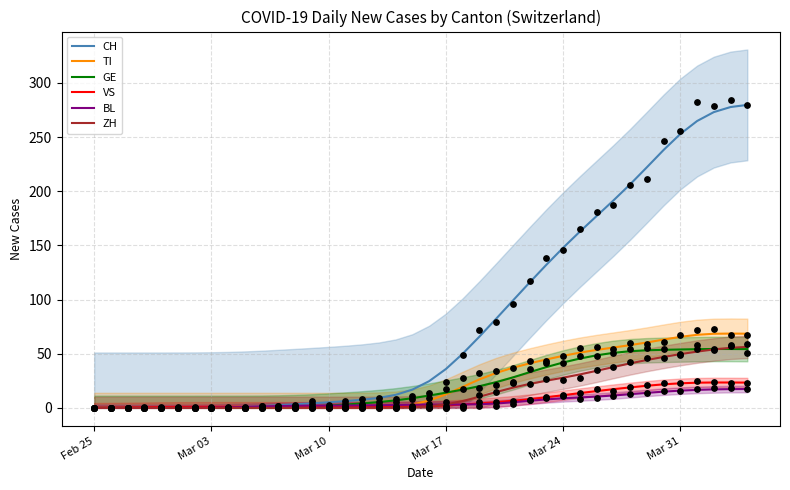

What are all the series names shown in the legend?

CH, TI, GE, VS, BL, ZH